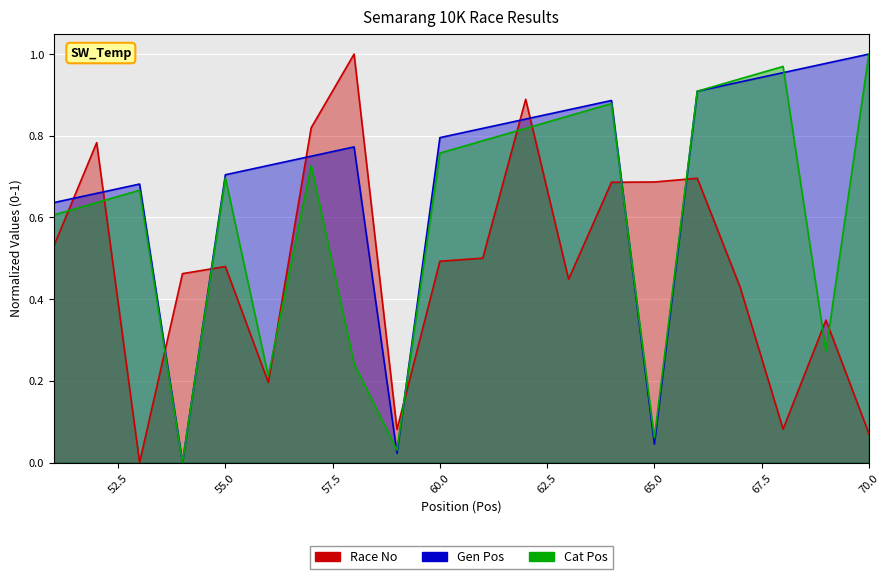

Which category has the lowest value in the Cat Pos series?

54